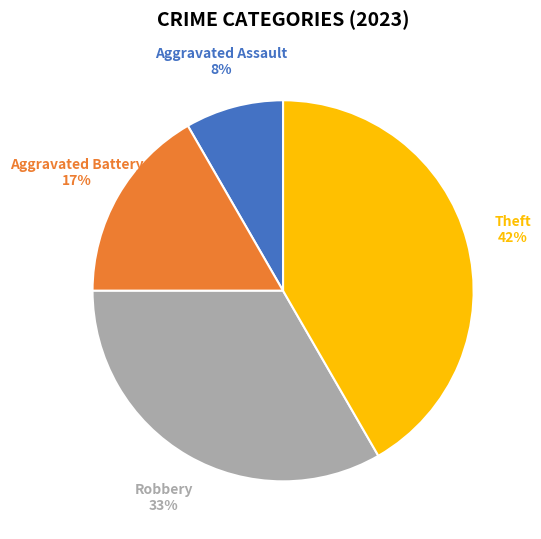

To the nearest percent, what is the average slice percentage?

25%